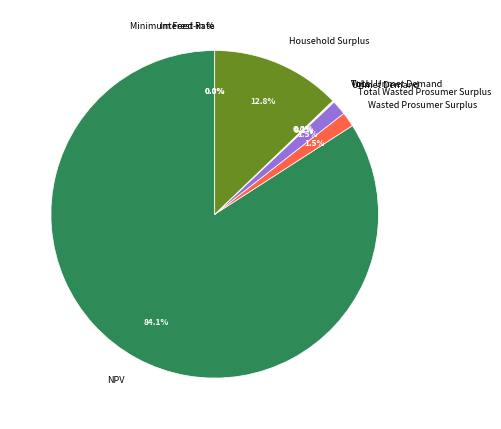

What percentage is NOT represented by Total Wasted Prosumer Surplus?

98.5%